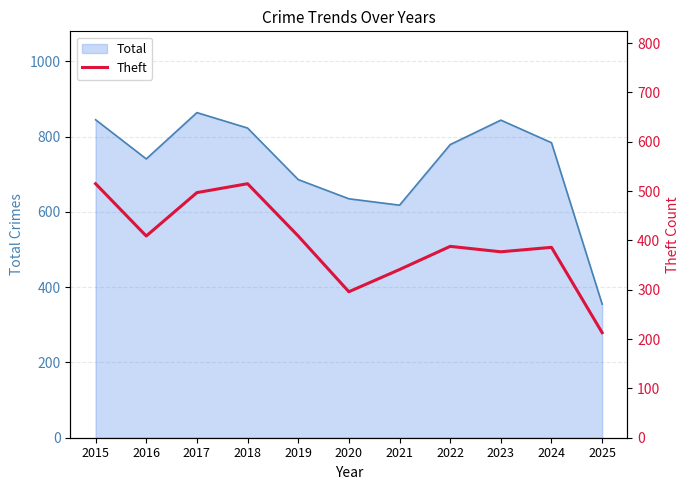

Reading left to right, extract all data points from this chart.

2015=515	2016=409	2017=497	2018=515	2019=409	2020=296	2021=341	2022=388	2023=377	2024=386	2025=213